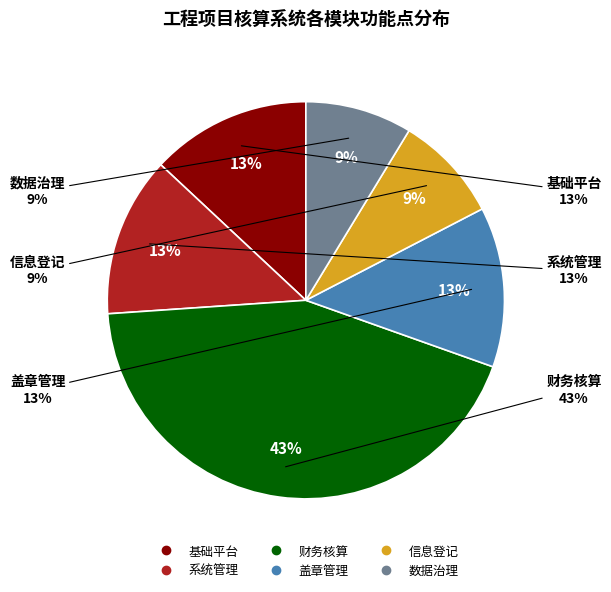

Does any single category account for the majority?

No